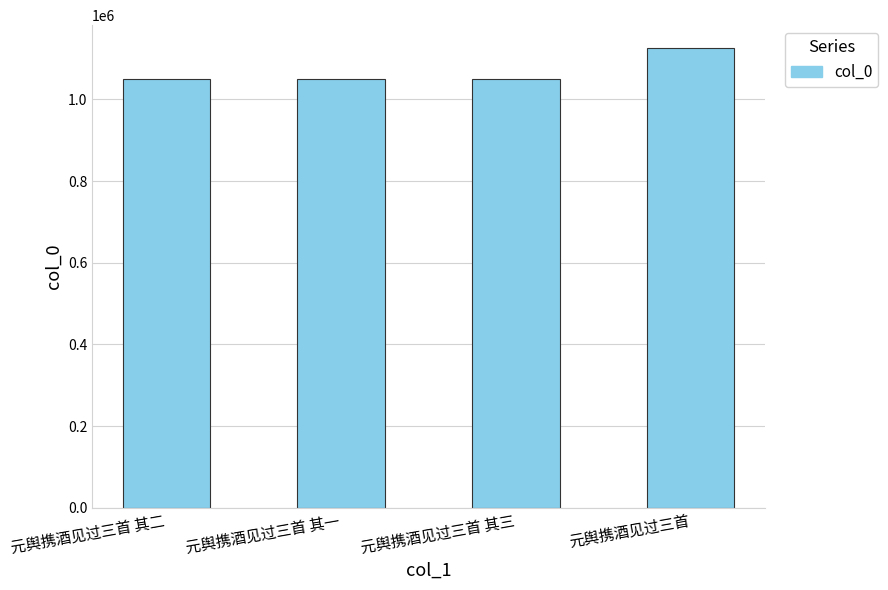

Is it true that the value at 元舆携酒见过三首 其二 is 440540?

False